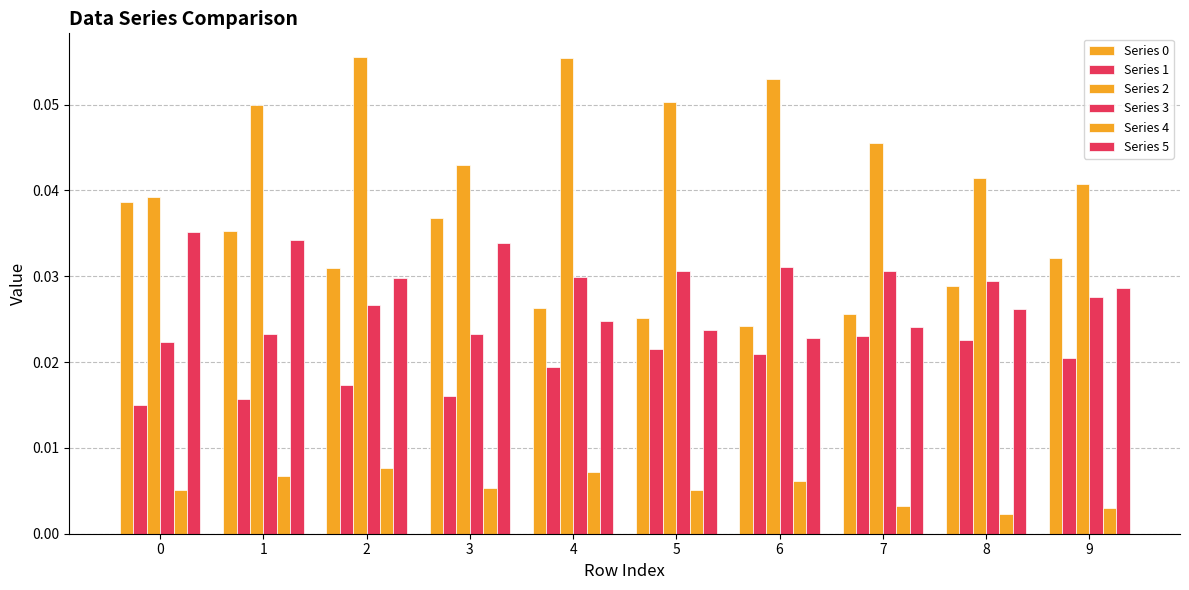

The value of Series 5 at 2 is 0.0. True or false?

False